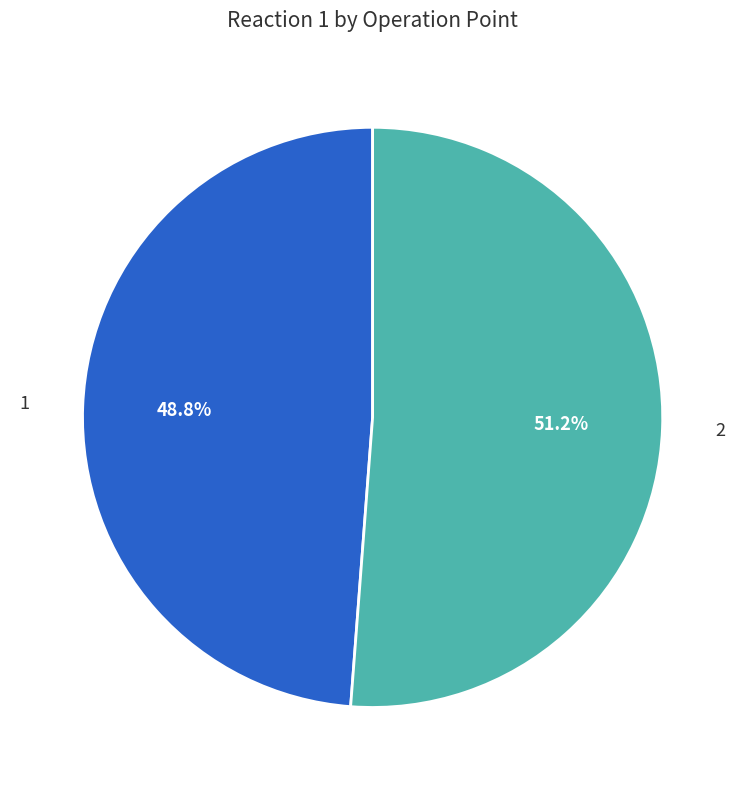

Is there a majority slice in this chart?

Yes